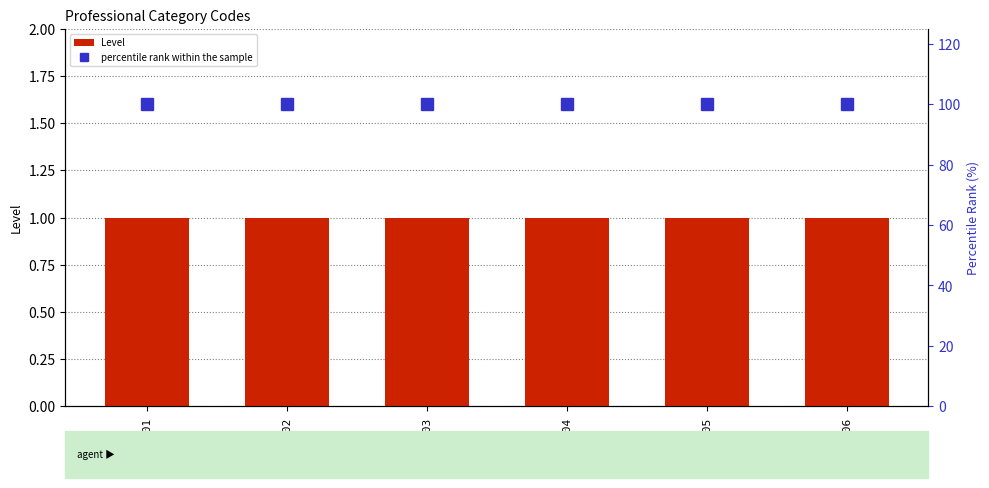

Between P06 and P04, which is larger?

P06